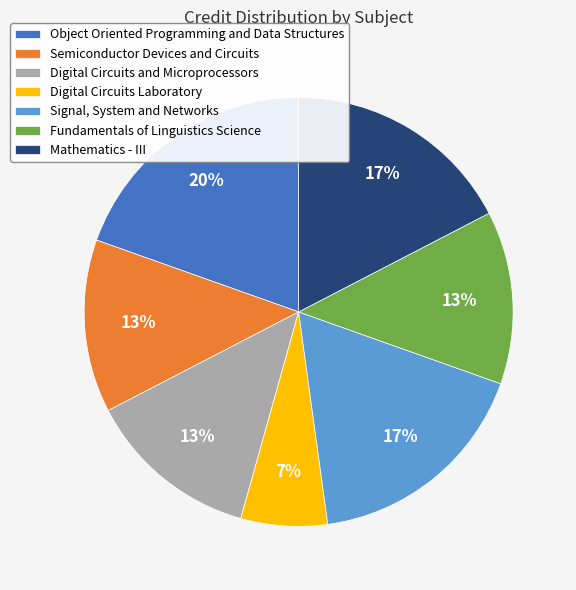

What is the largest slice in the pie chart?

Object Oriented Programming and Data Structures